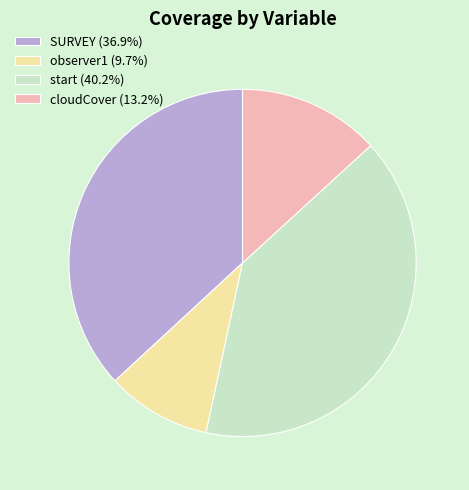

Rank the categories by value from highest to lowest.

start, SURVEY, cloudCover, observer1